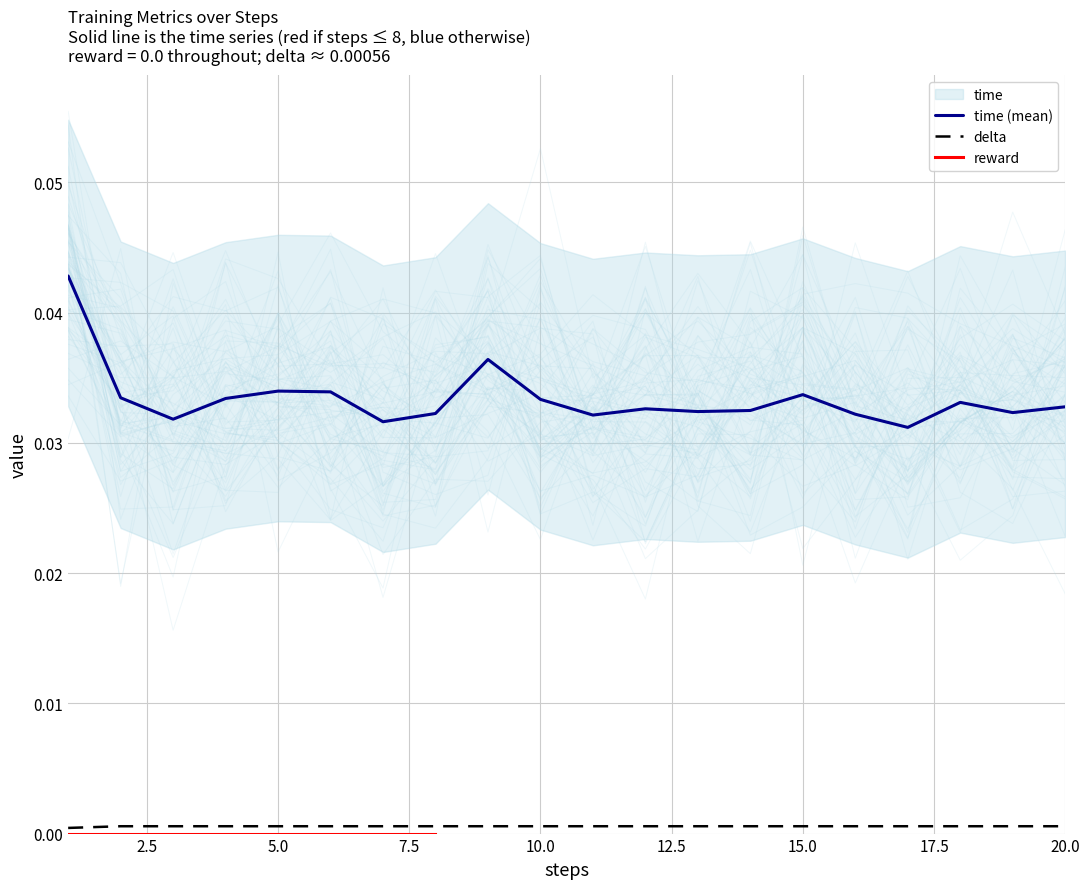

Is it true that delta equals 0.0 at 2?

False